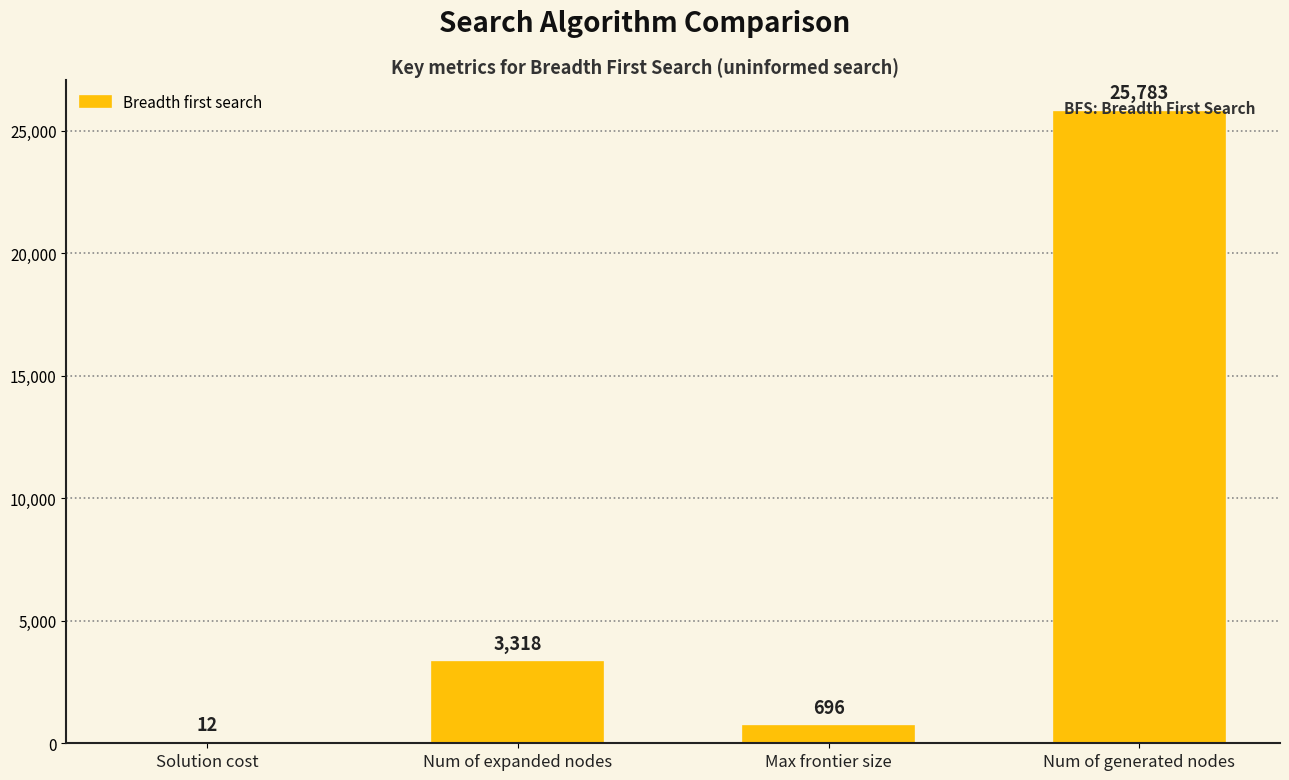

What is the ratio of the value at Num of expanded nodes to the value at Max frontier size?

4.8